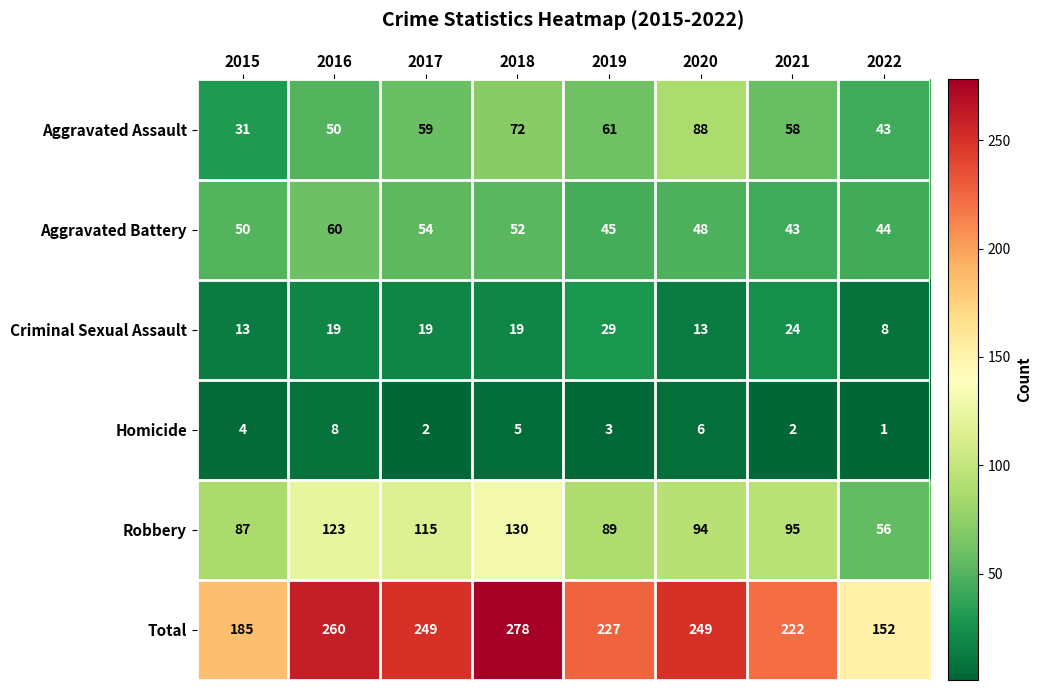

What is the difference between the maximum and minimum values in the Homicide series?

7